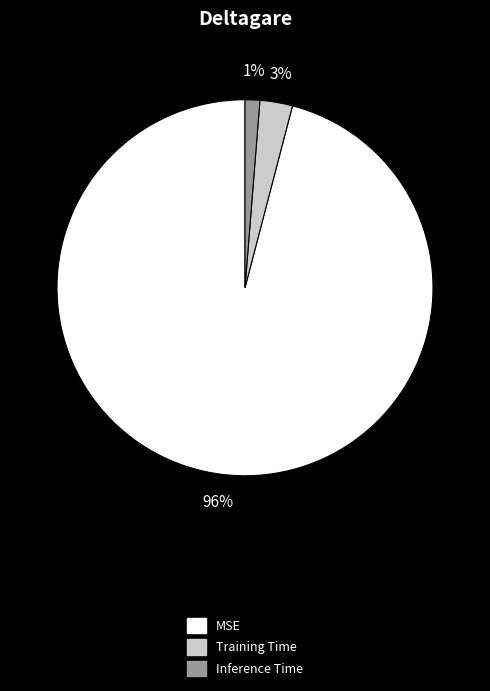

What is the smallest slice in the pie chart?

Inference Time